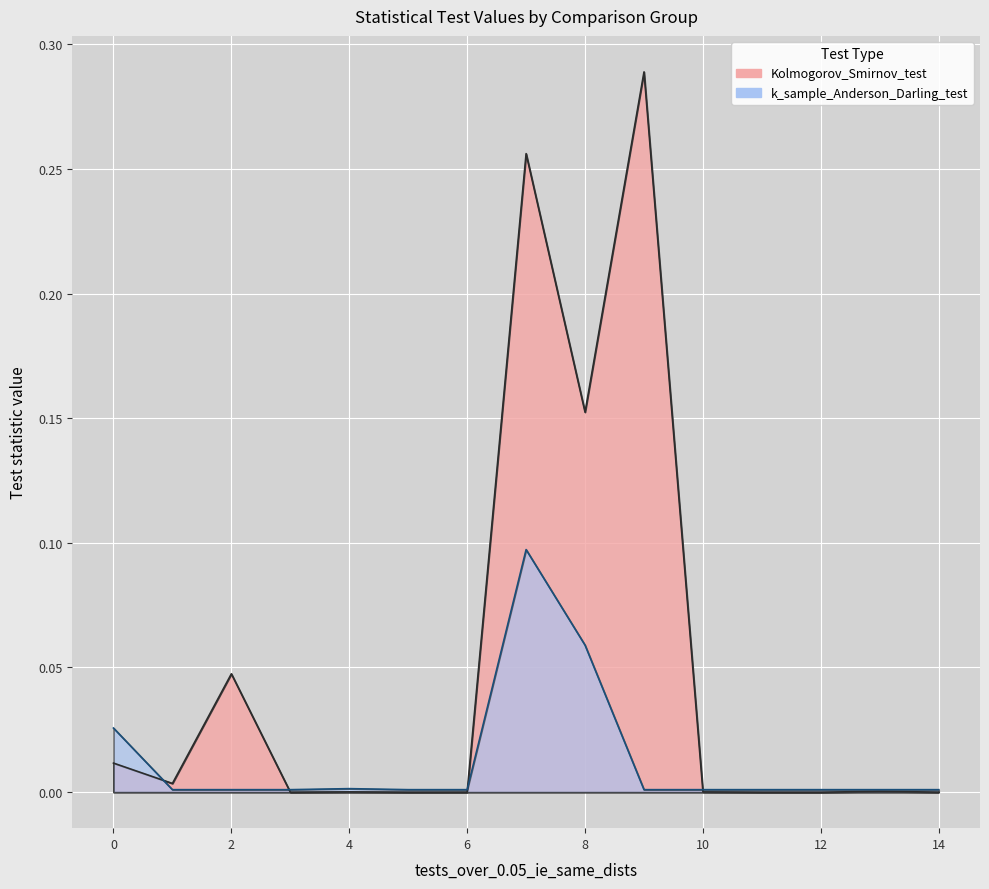

Between 2 and 0, which series saw the biggest shift?

Kolmogorov_Smirnov_test